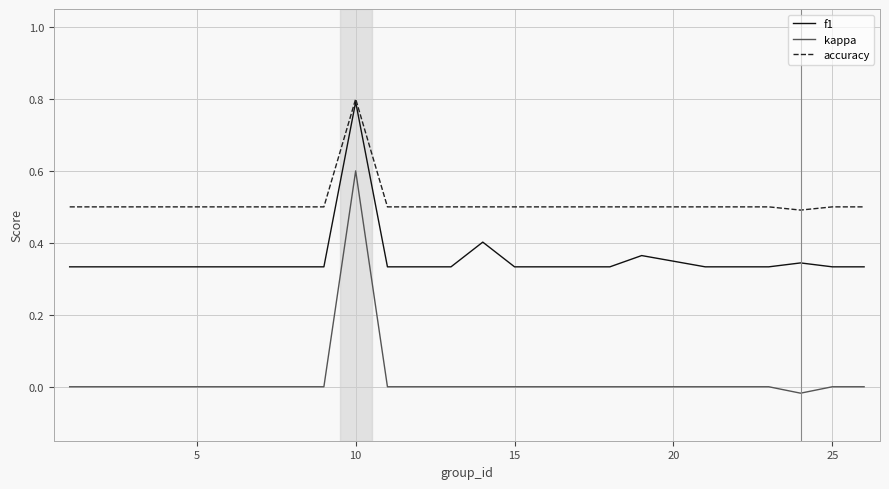

How many lines are shown in the chart?

3